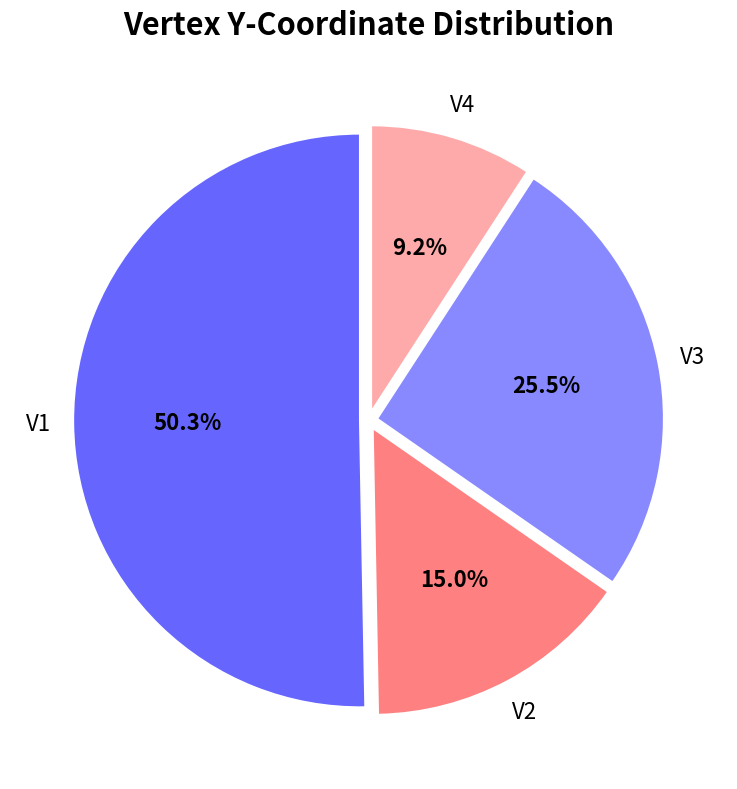

Is there any slice that represents more than half of the pie?

Yes